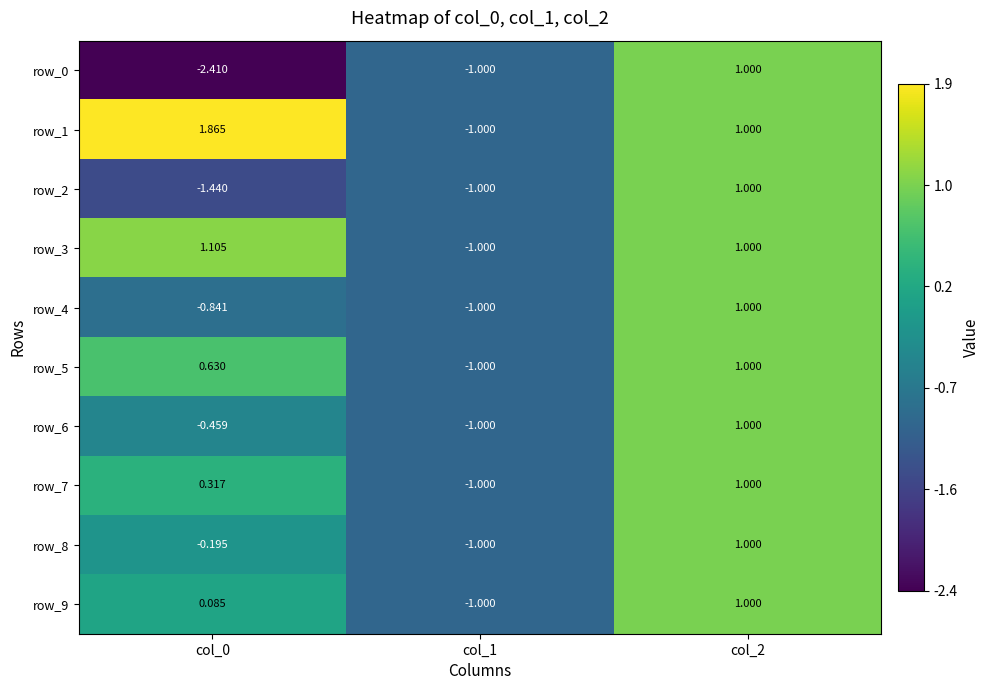

How many positive values does the row_2 series have?

1